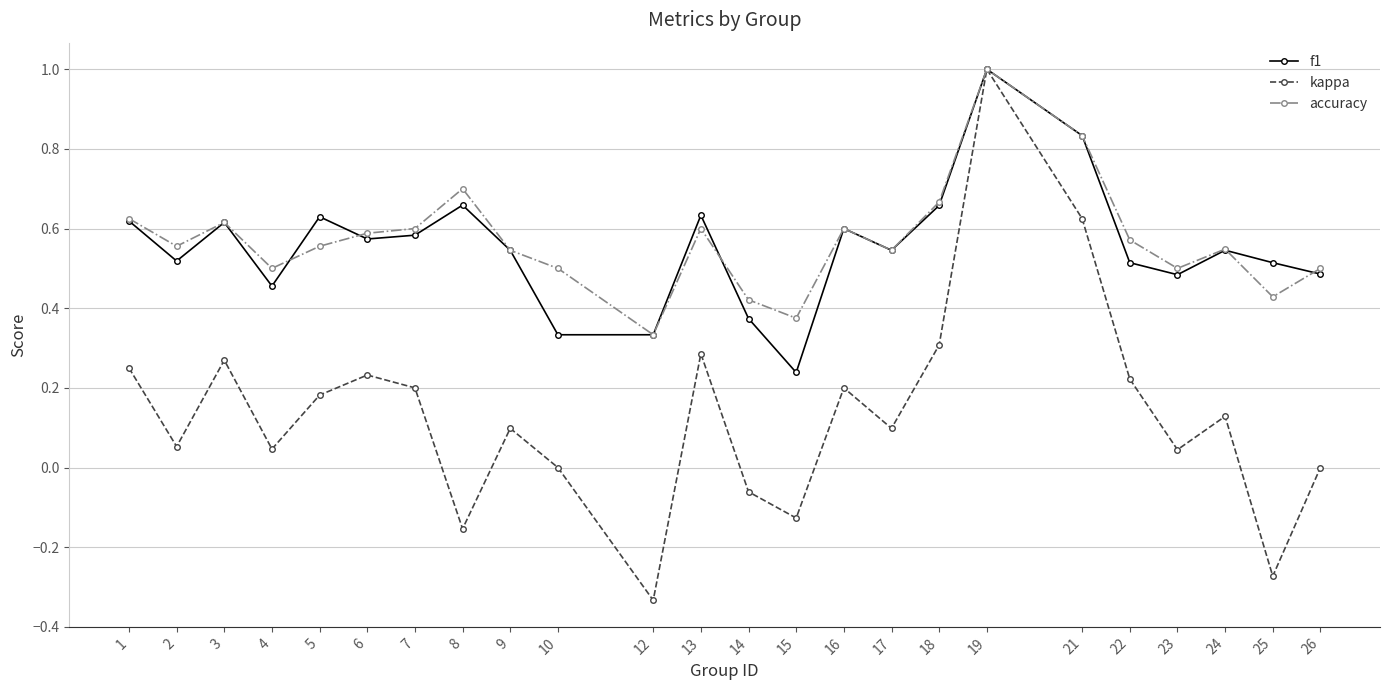

What is the maximum value shown in the chart?

1.0